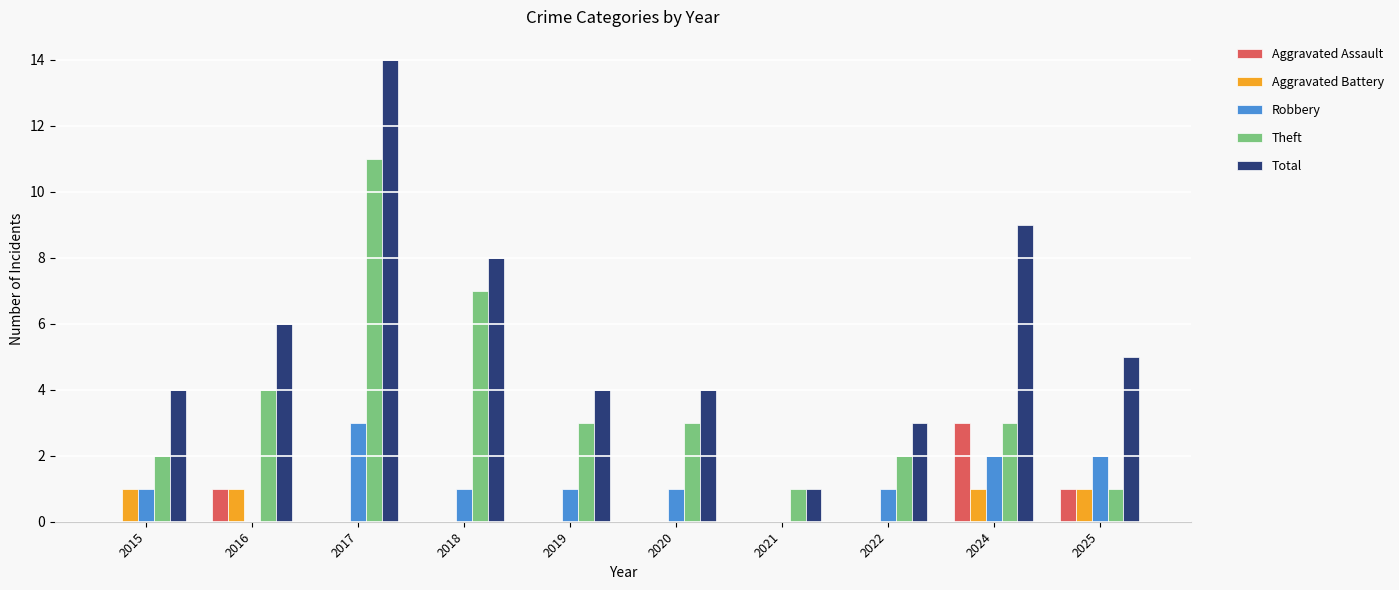

Does the chart contain stacked bars?

No